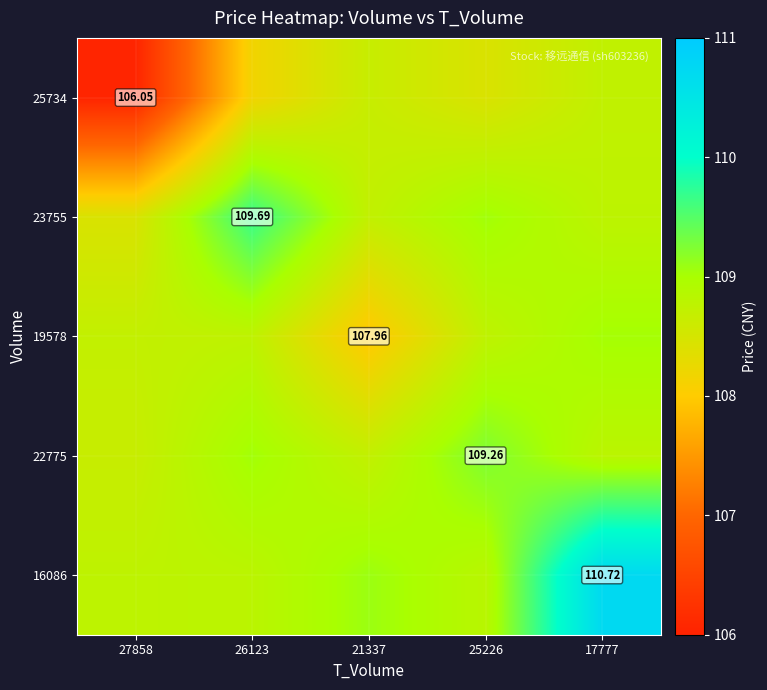

At 17777, list the series in order from largest to smallest.

16086, 19578, 22775, 23755, 25734